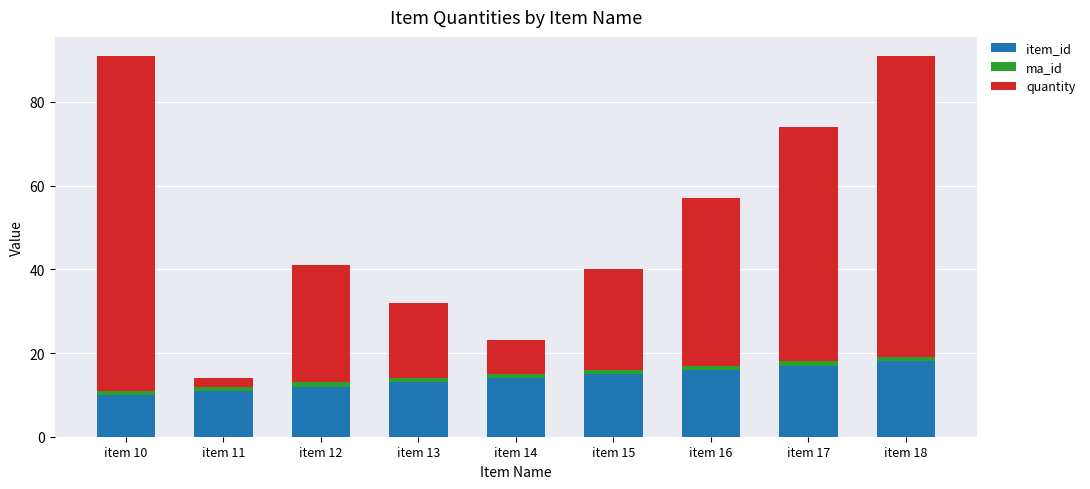

Is it true that item_id equals 11 at item 11?

True